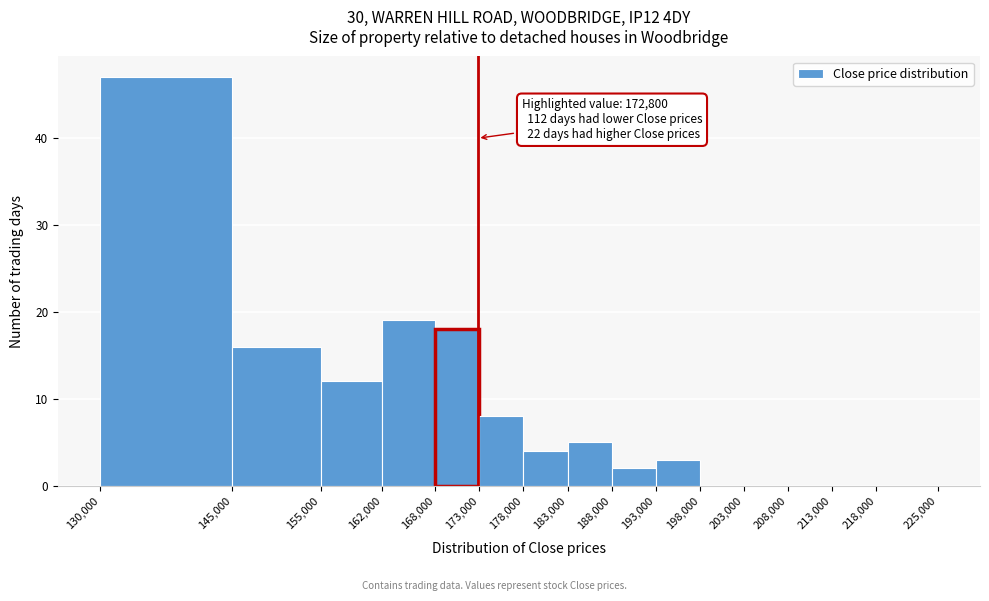

Over which range of the x-axis is the bar tallest?

130,000 to 145,000